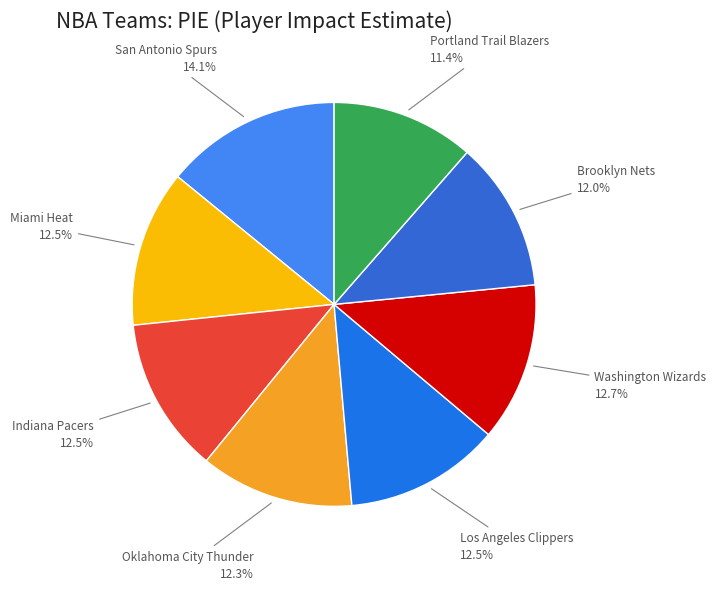

How many segments does this pie chart have?

8